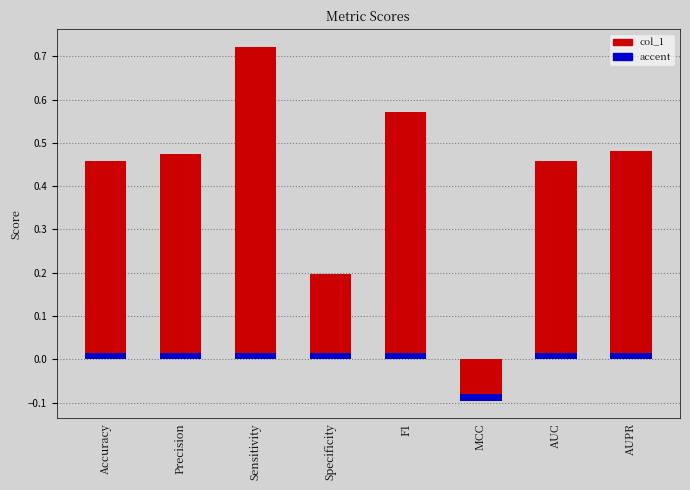

Which label corresponds to the largest value in the chart?

Sensitivity